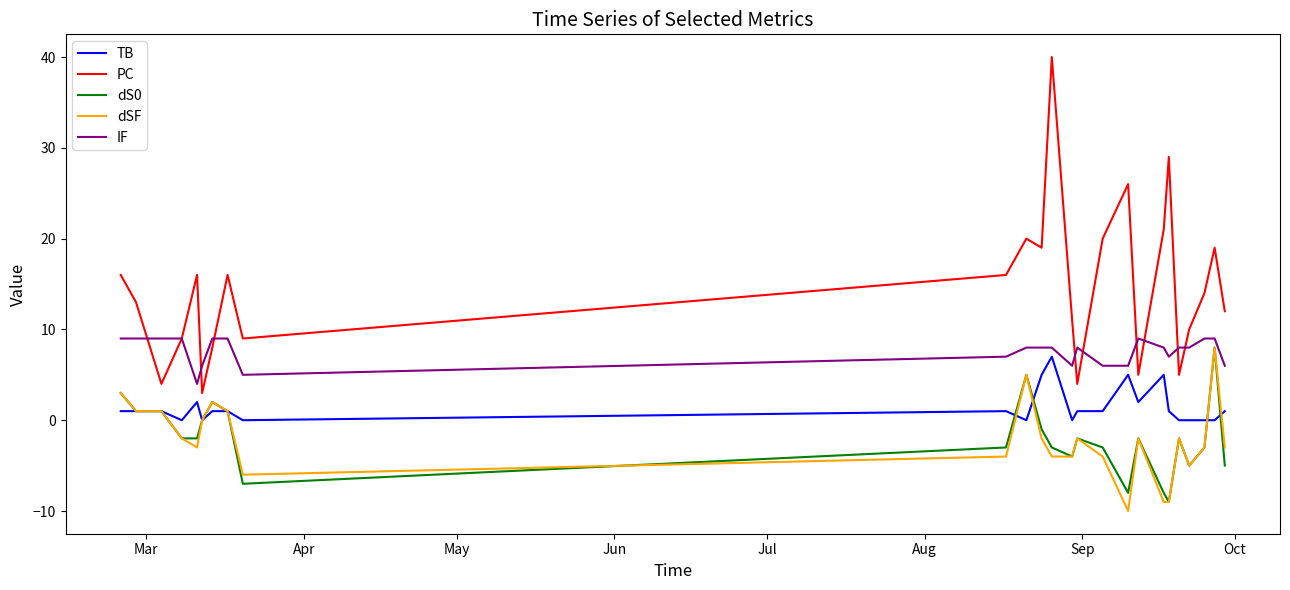

How many TB values are between 0 and 1?

19